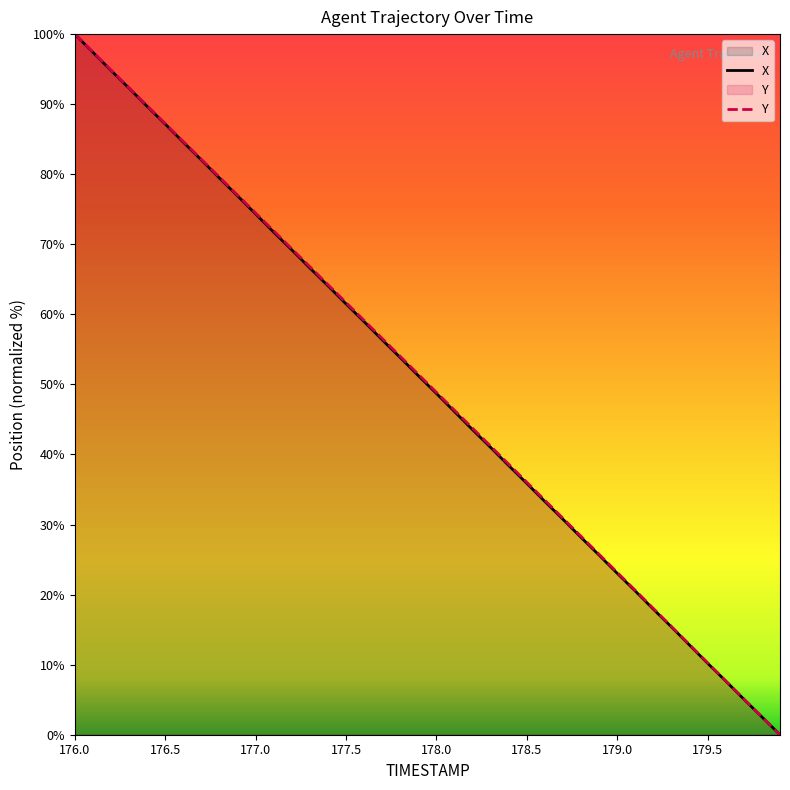

How many series are shown in this chart?

2